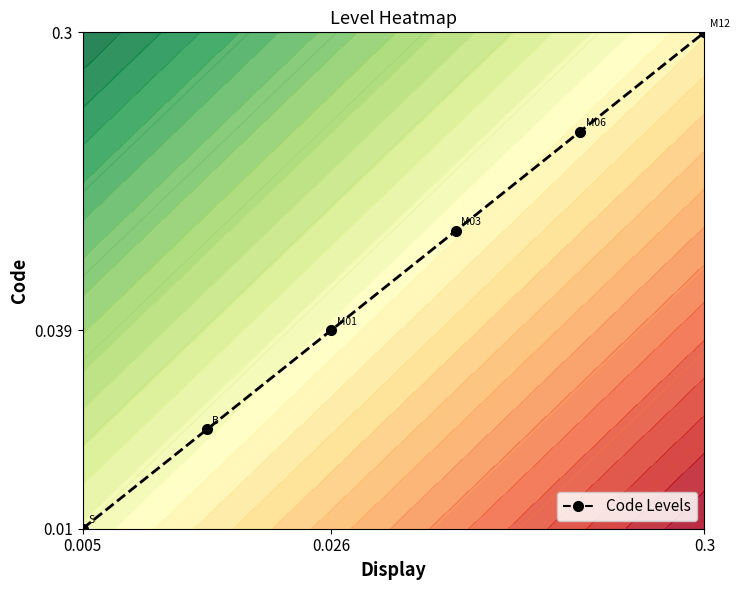

What is the maximum value shown in the chart?

-0.5